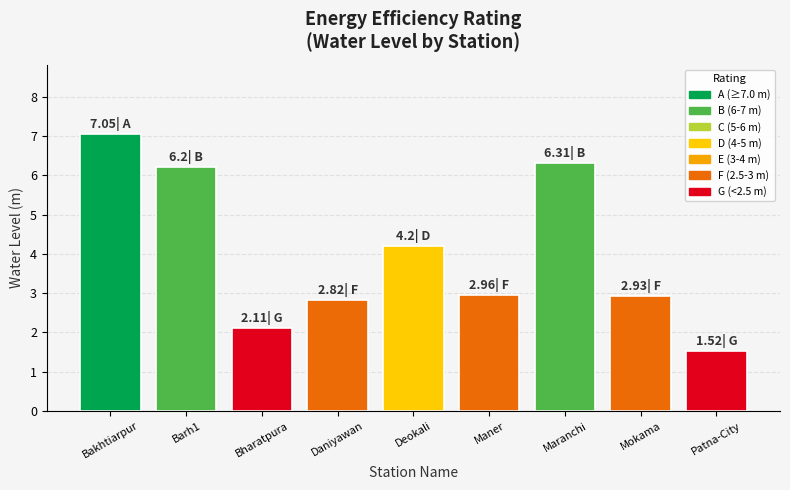

What is the sum of all values?

36.1